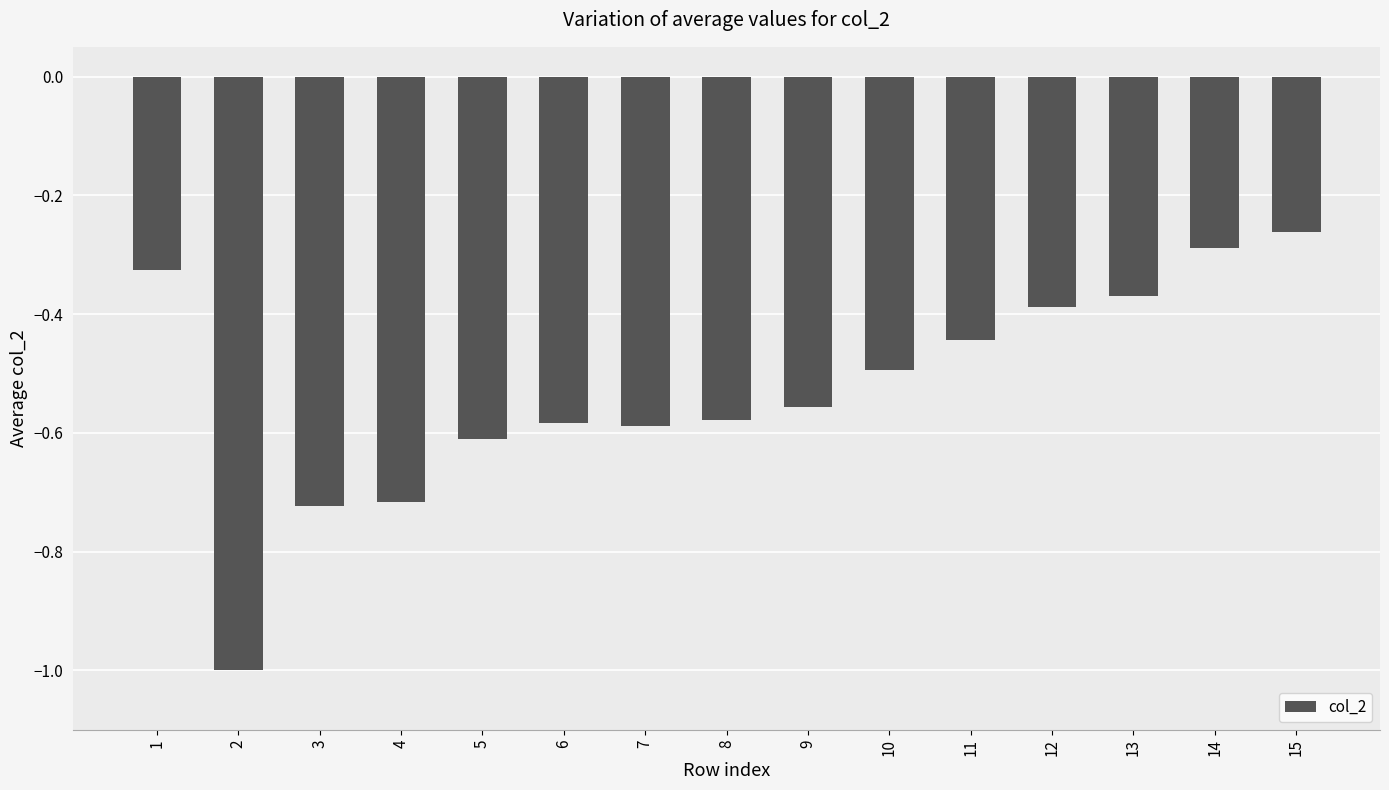

The value at 15 is -0.3. True or false?

True